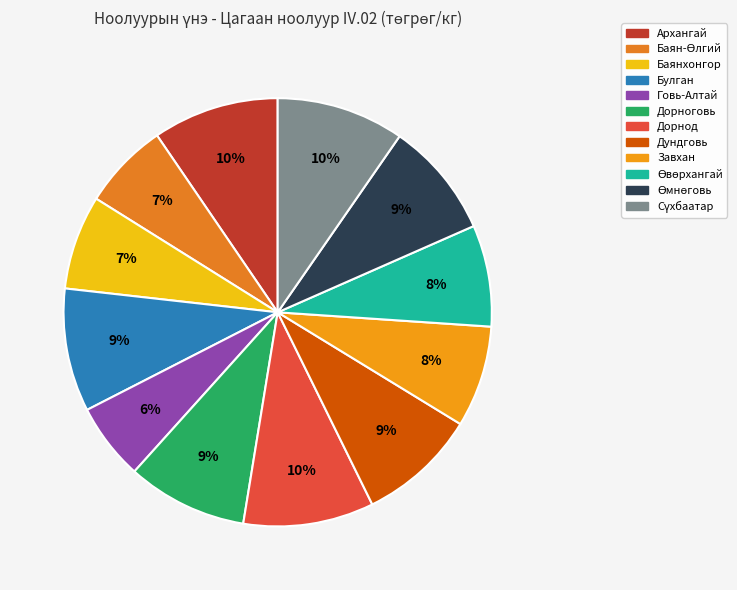

Does Өвөрхангай represent more than half of the total?

No